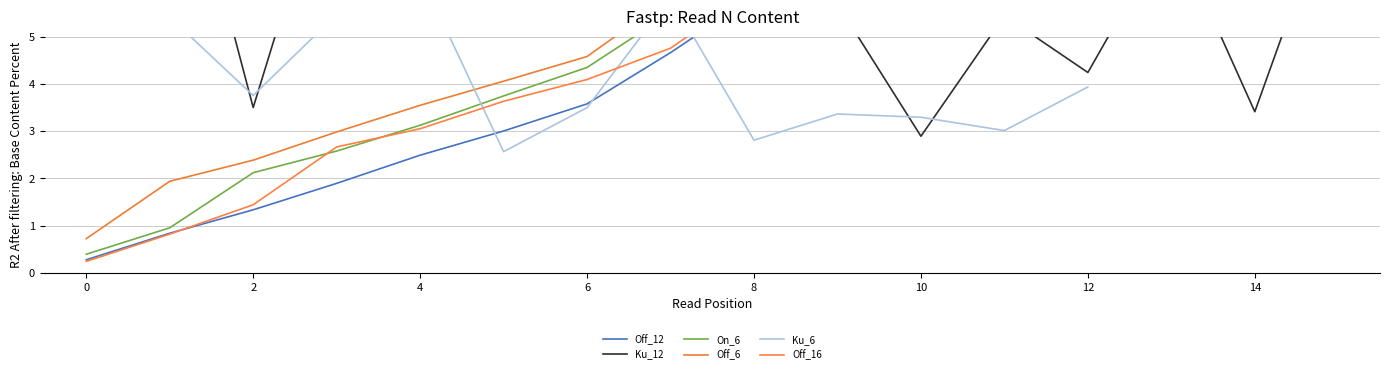

The Ku_12 series shows 9.2 at 3. True or false?

True